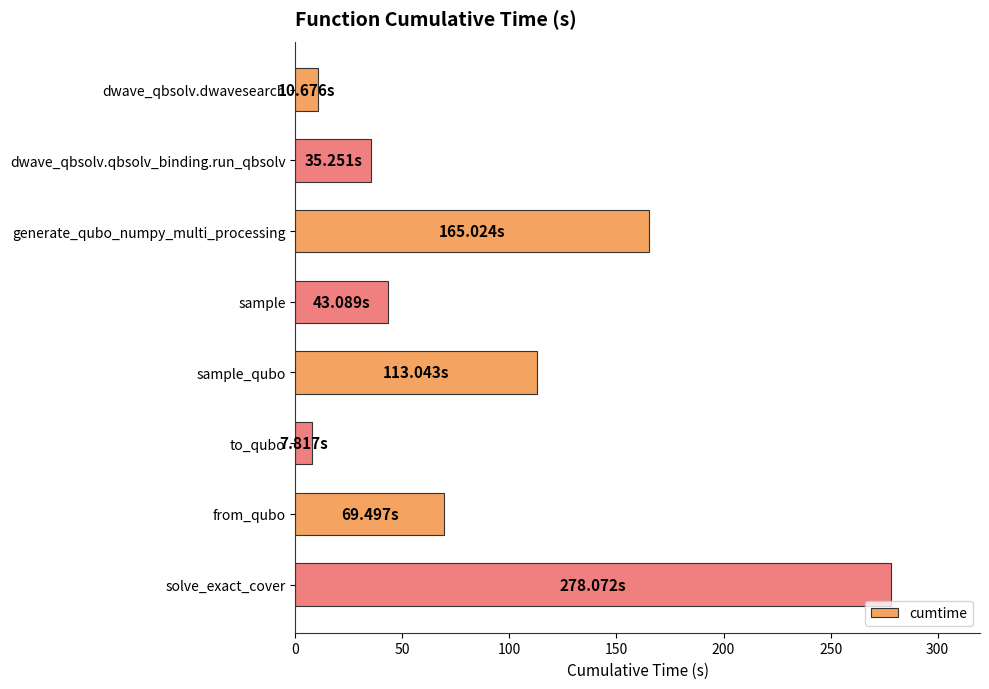

What is the difference between the second highest and second lowest values?

154.3